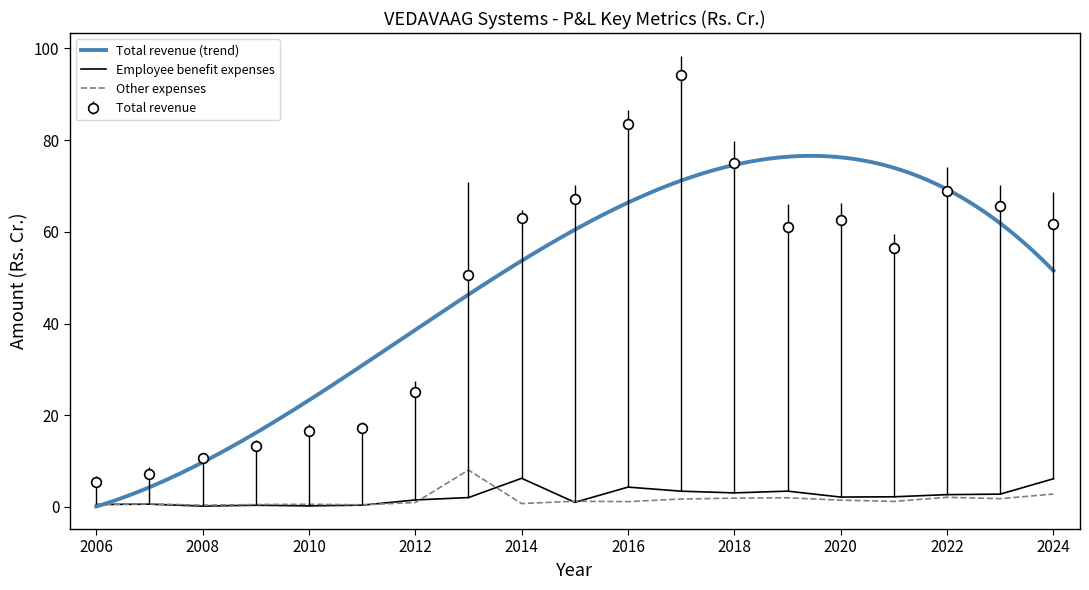

Is the value of Total revenue at 2021 greater than the value of Other expenses at 2009?

Yes